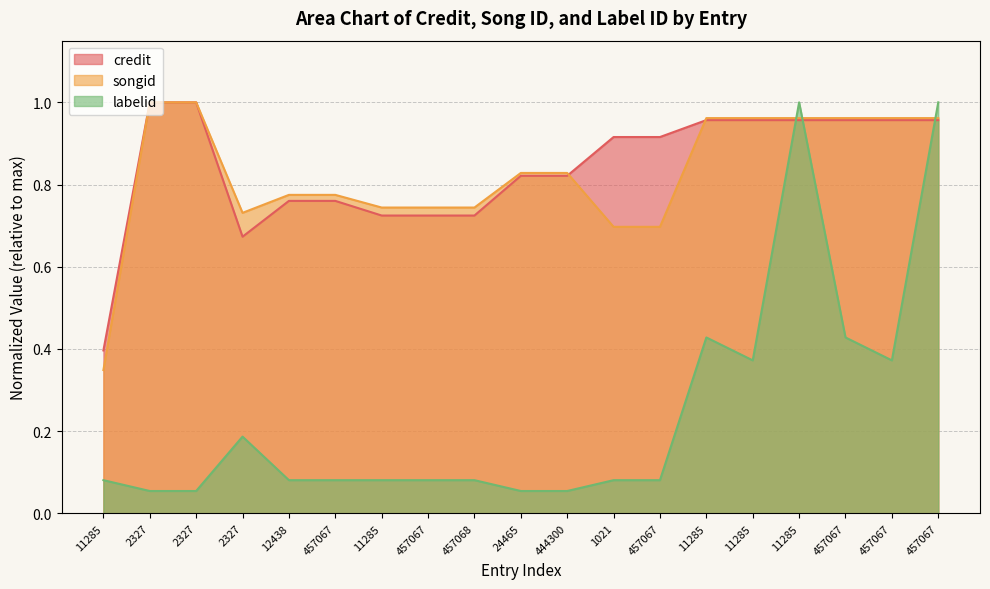

Does the chart have visible grid lines?

Yes